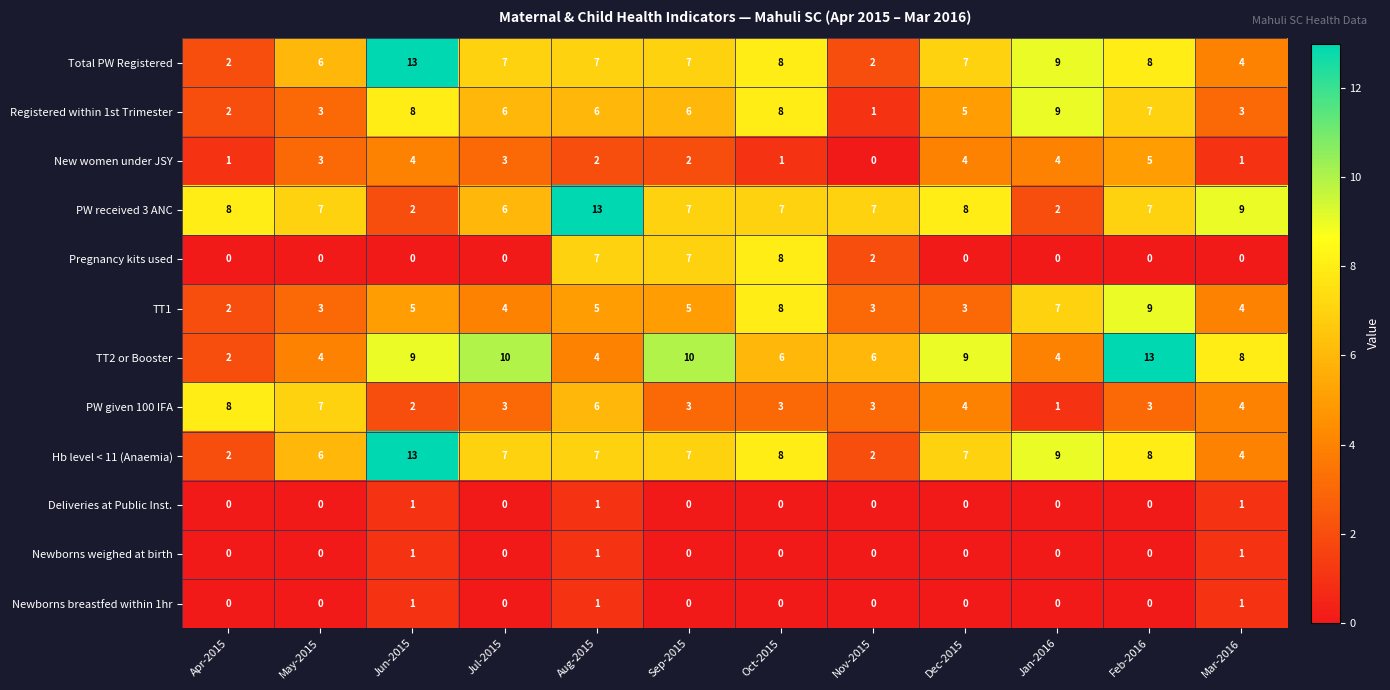

At which label does Hb level < 11 (Anaemia) first exceed 7?

Jun-2015